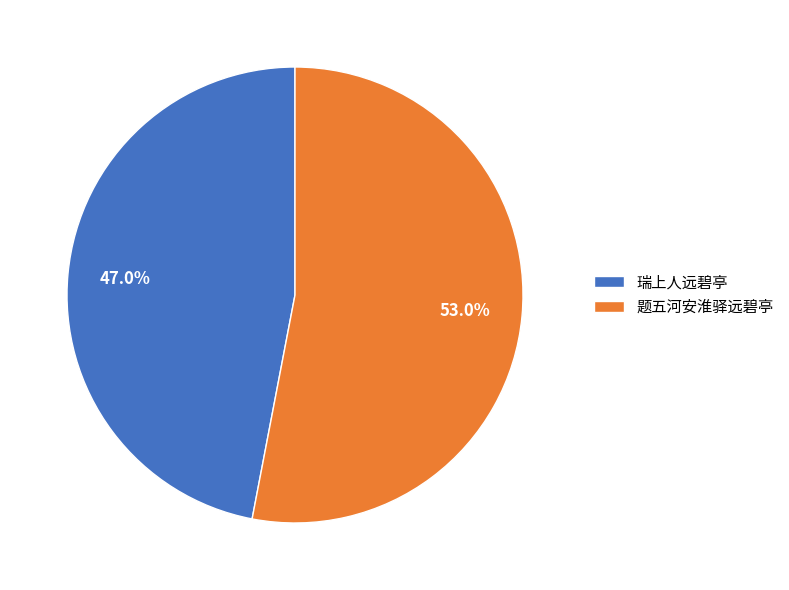

To the nearest percent, what portion does 题五河安淮驿远碧亭 represent?

53%